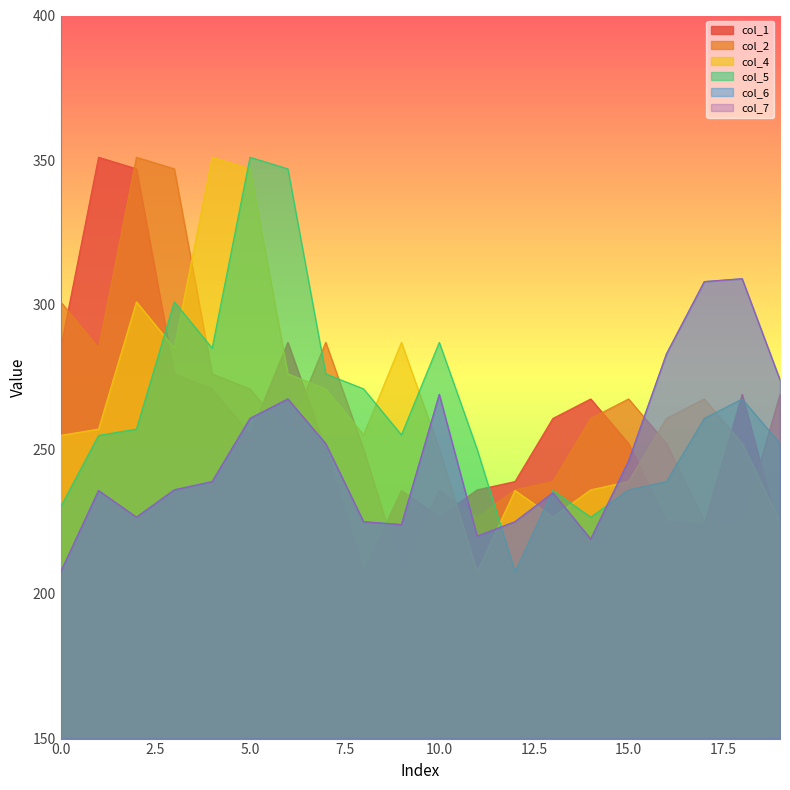

Between 2 and 19, which series saw the biggest shift?

col_1